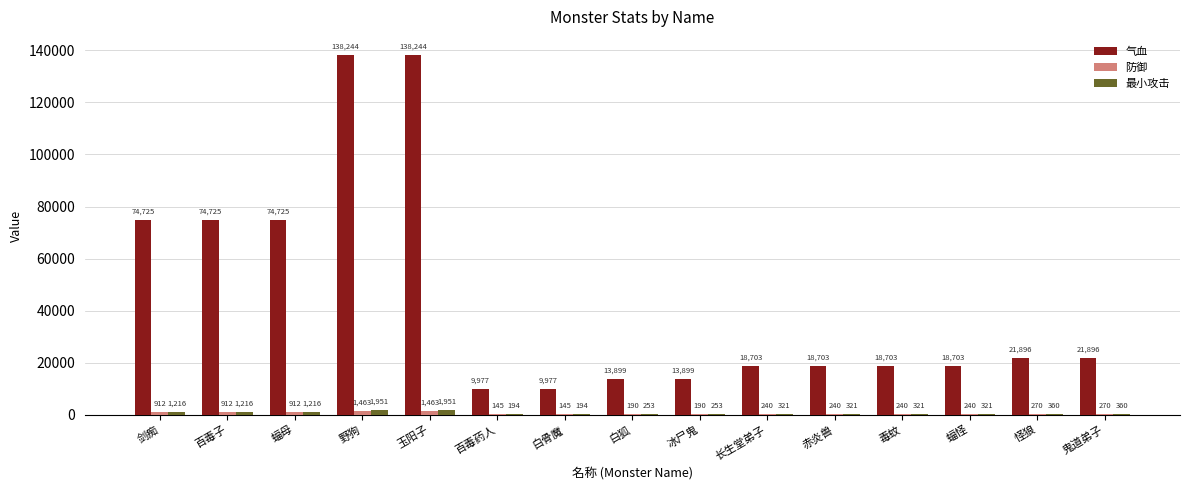

Between 玉阳子 and 长生堂弟子, which series saw the biggest shift?

气血